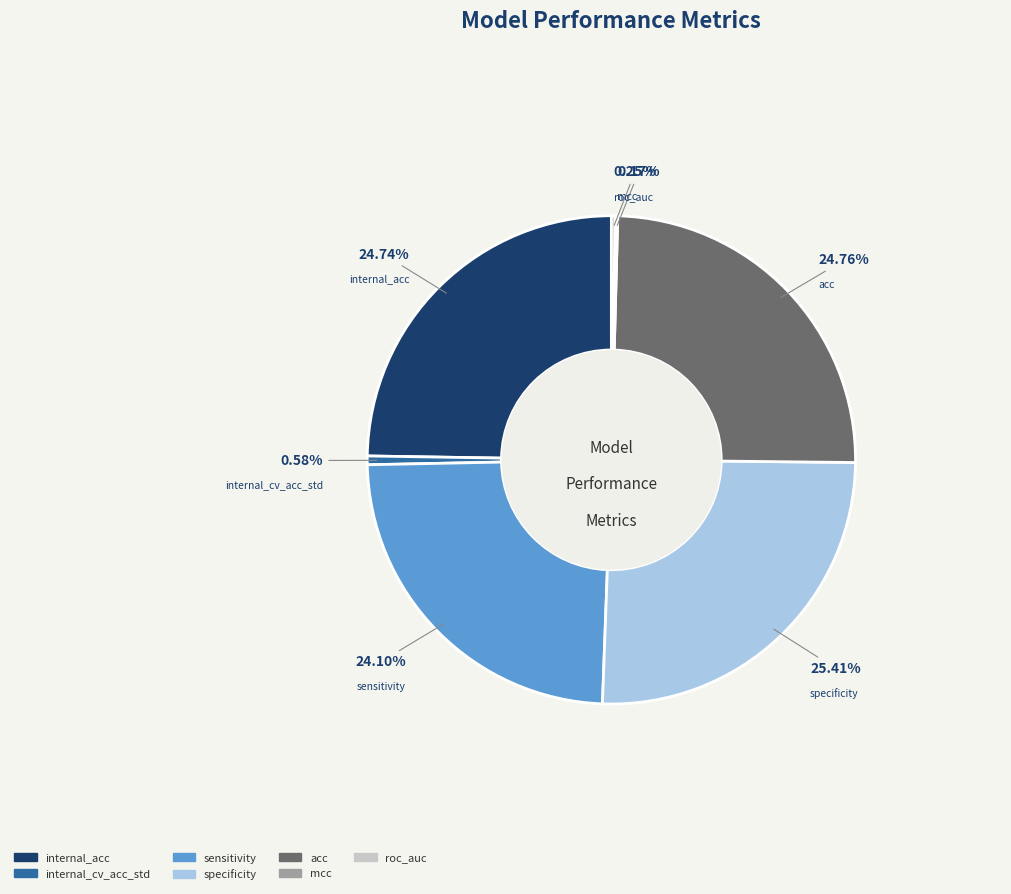

Between acc and internal_cv_acc_std, which is larger?

acc